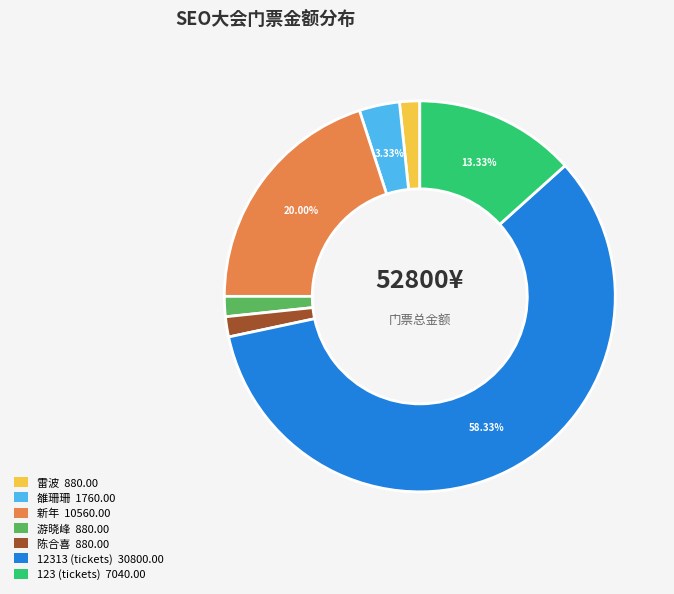

Does any single category account for the majority?

Yes